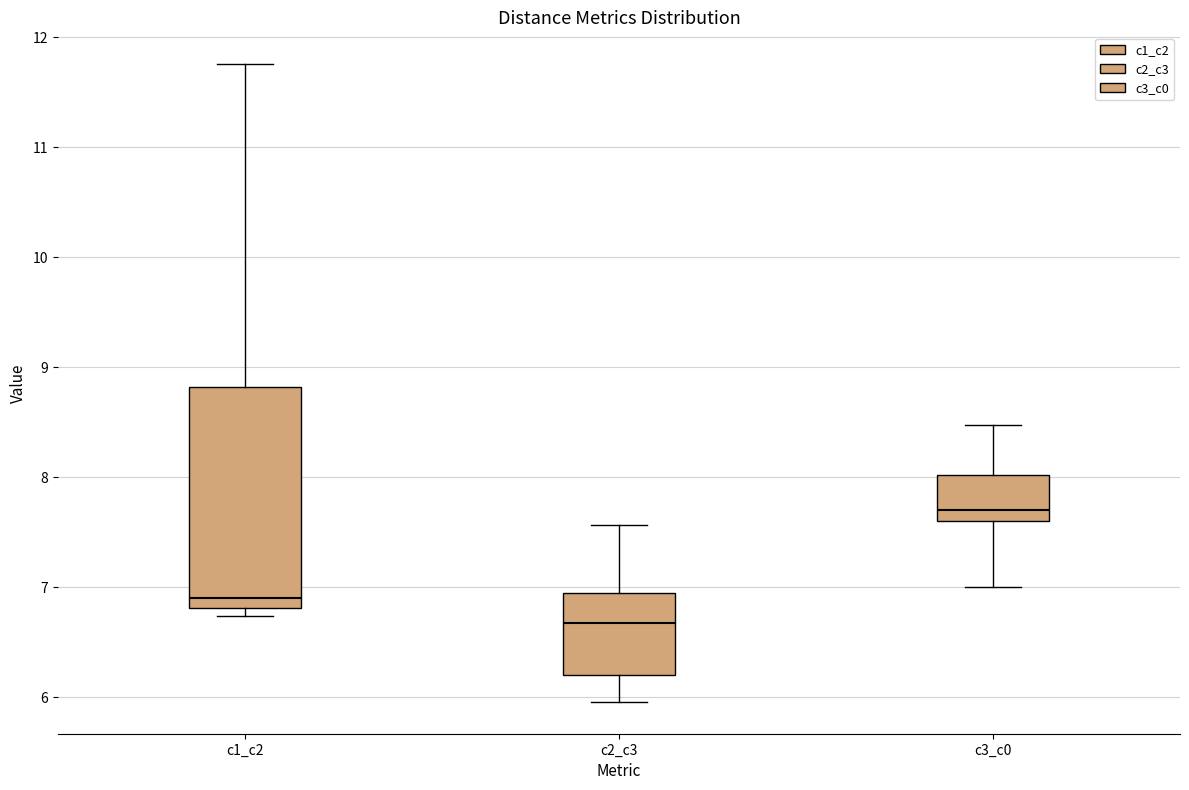

Which box has the highest median line?

c3_c0